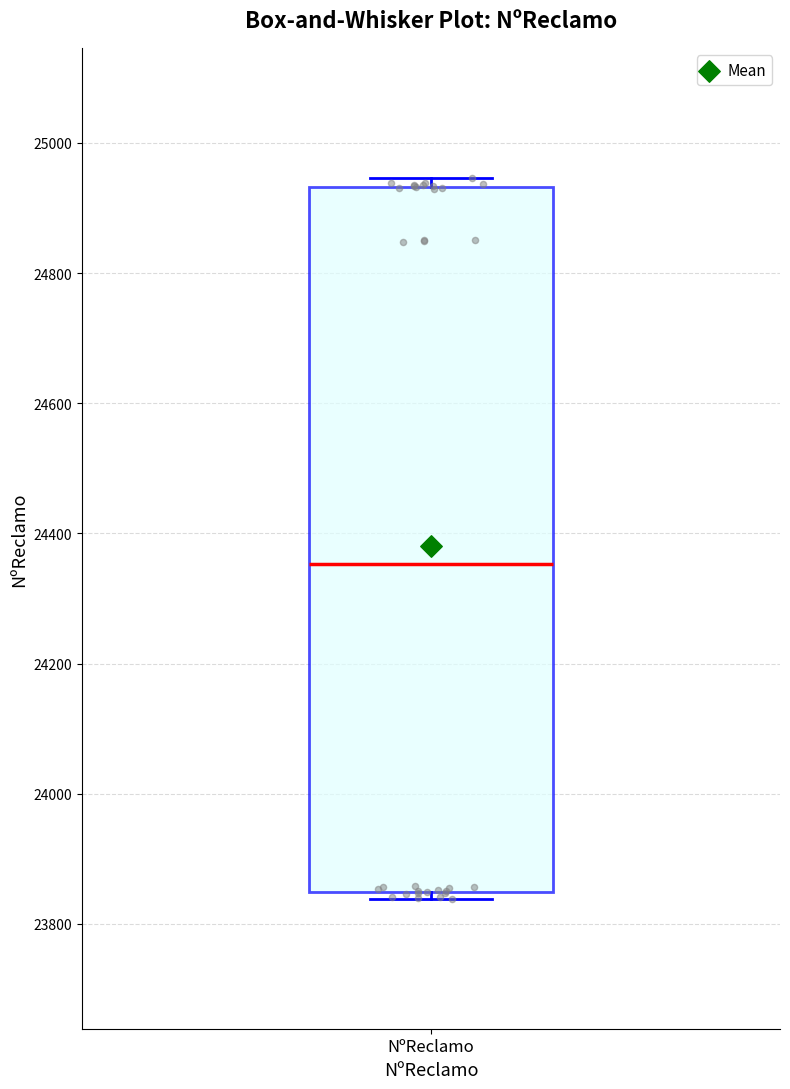

Transcribe this box plot: give where the median line is, the range the box spans, and where the two whiskers end, as read against the y-axis. The values are not printed on the chart, so give them approximately, as read against the axis.

median 24360, box 23840 to 24940, whiskers 23840 (just below the box's lower edge) to 24940 (just above the box's upper edge)